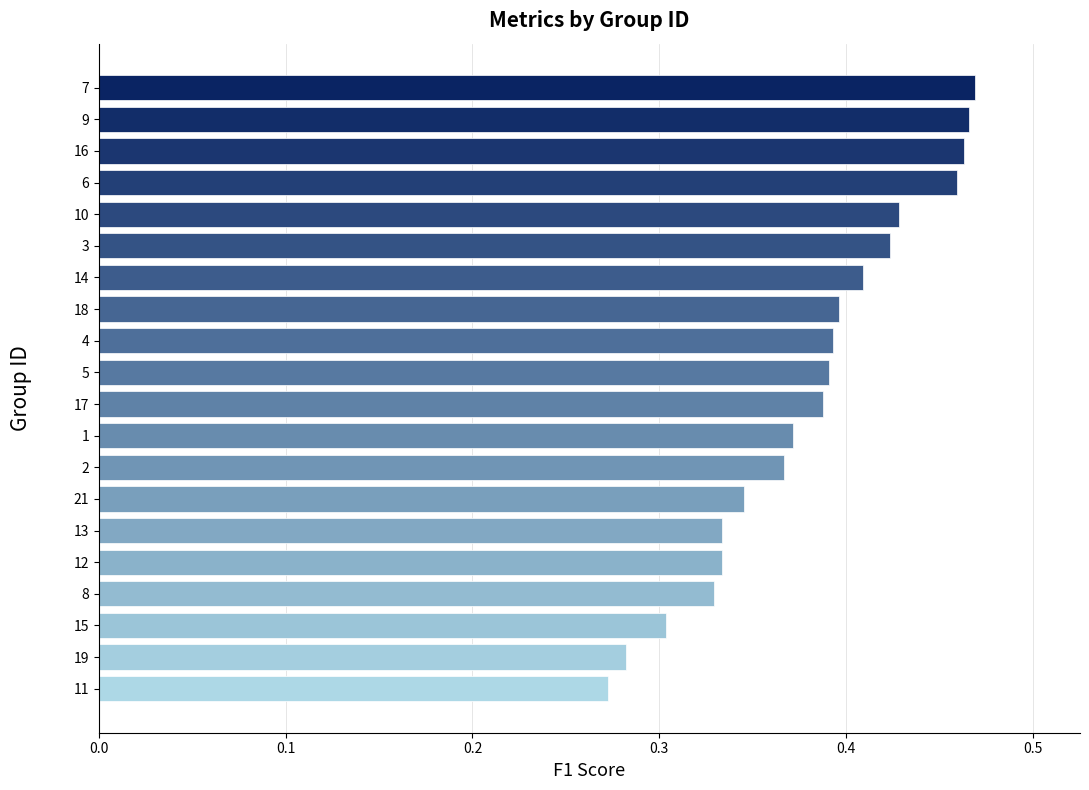

What is the sum of all values?

7.6